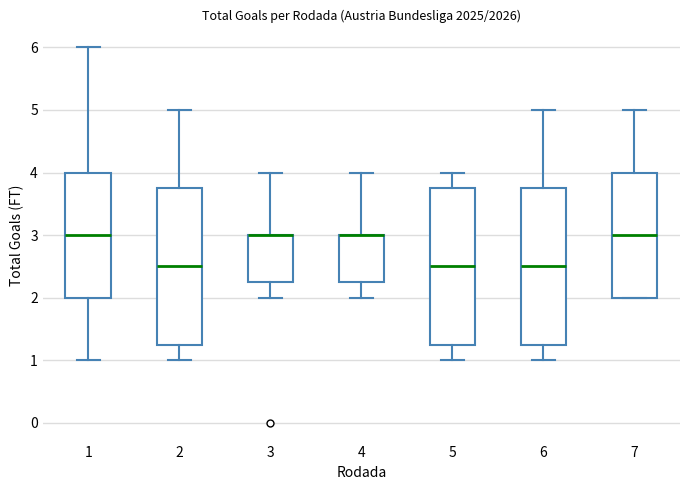

Where is the lower edge of the box at x = 3 on the y-axis? The values are not printed on the chart, so give them approximately, as read against the axis.

2.3